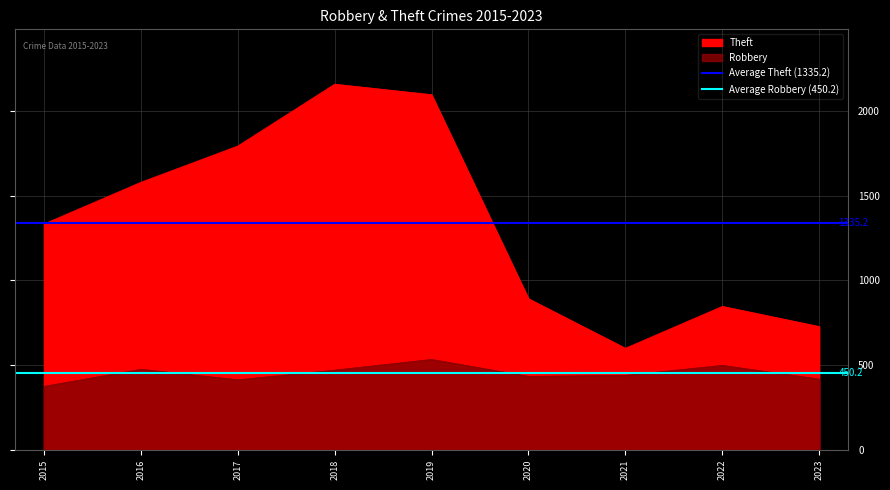

What is the difference between the highest and lowest values at 2016?

885.0